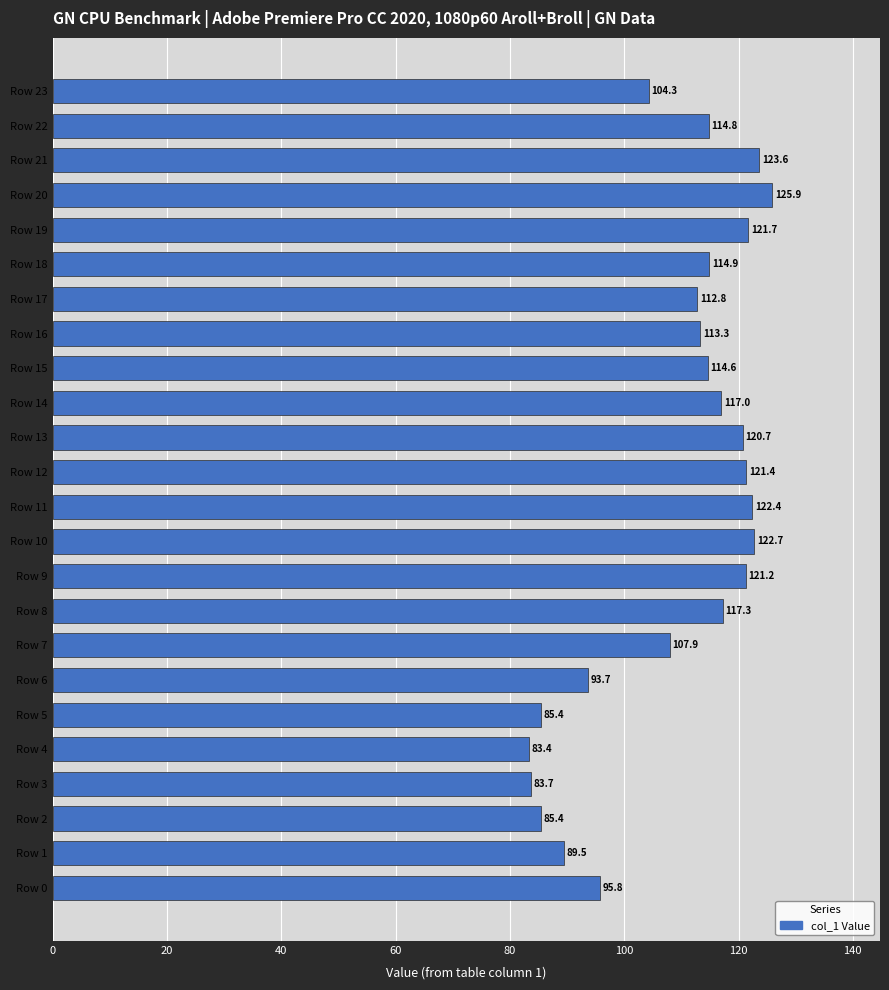

At which category does the chart reach its peak across all series?

Row 20